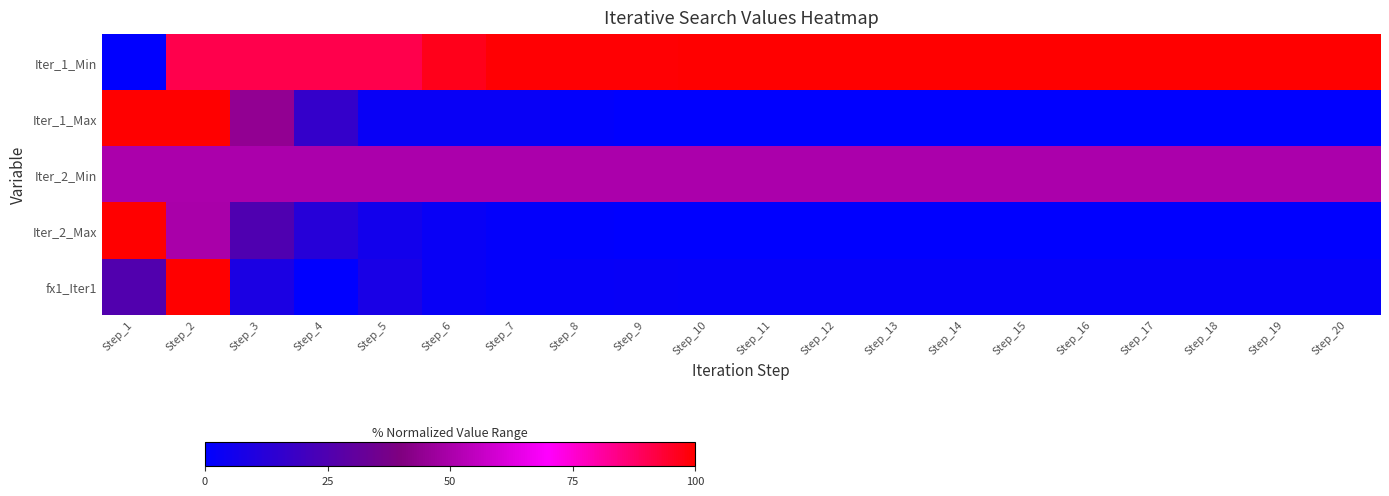

Which series has the largest total across all categories?

Iter_1_Min